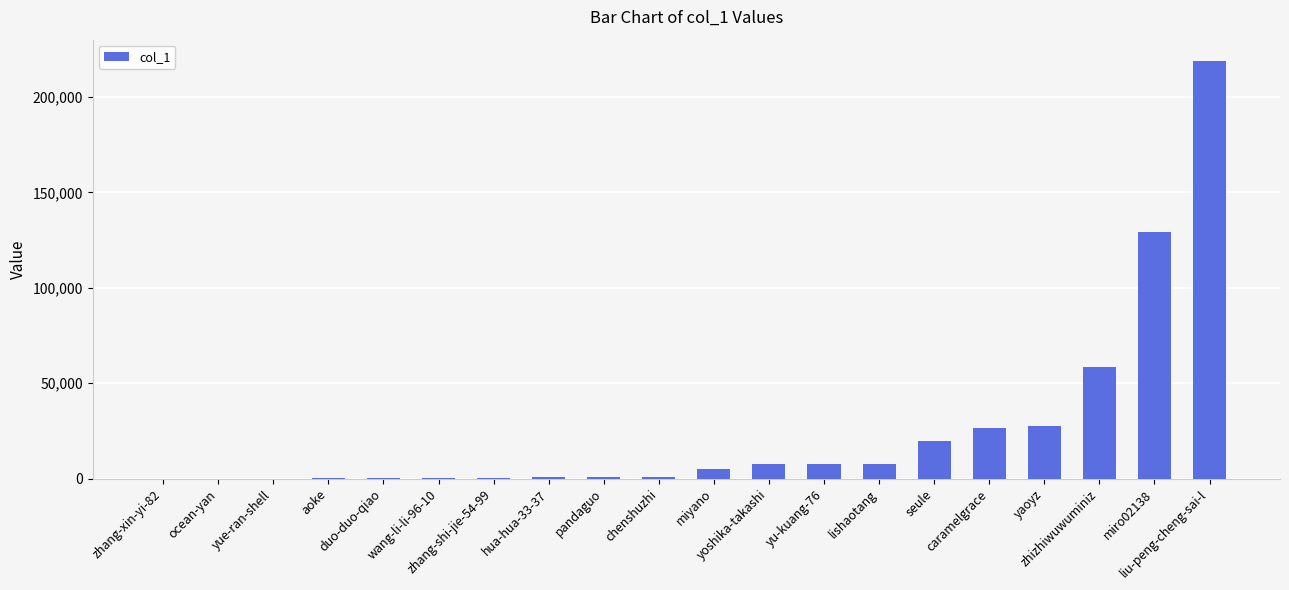

What is the approximate value at zhang-shi-jie-54-99?

569